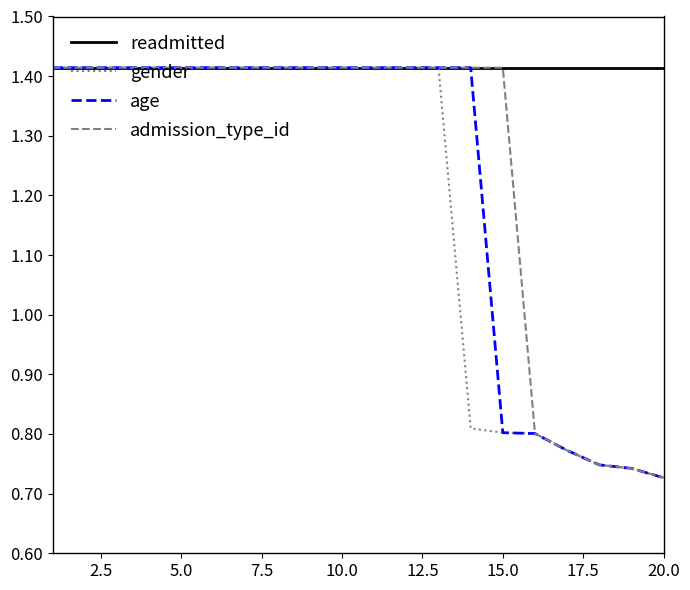

Which series has the largest total across all categories?

readmitted